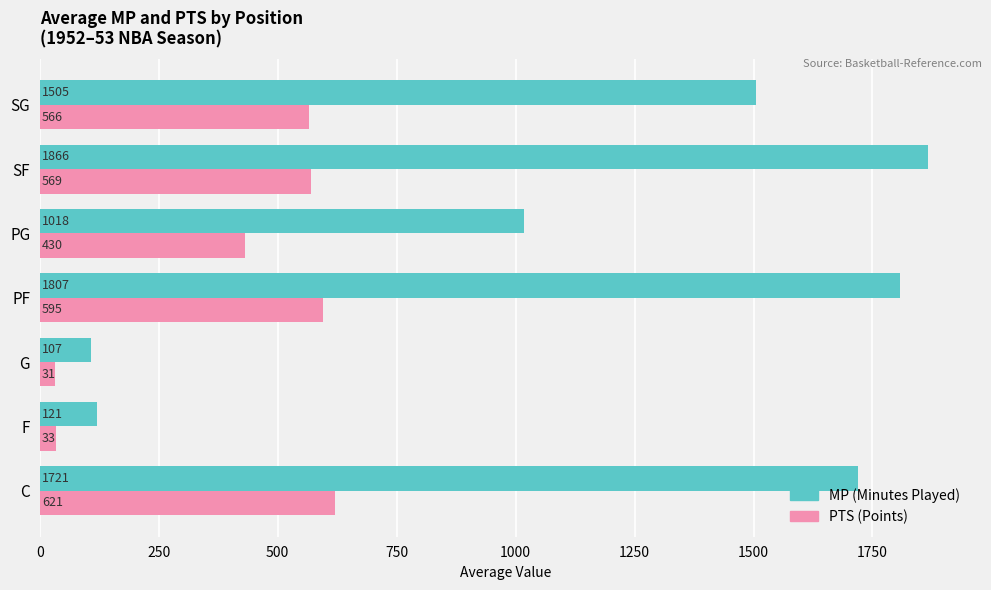

Rank the series by their average value, from lowest to highest.

PTS (Points), MP (Minutes Played)